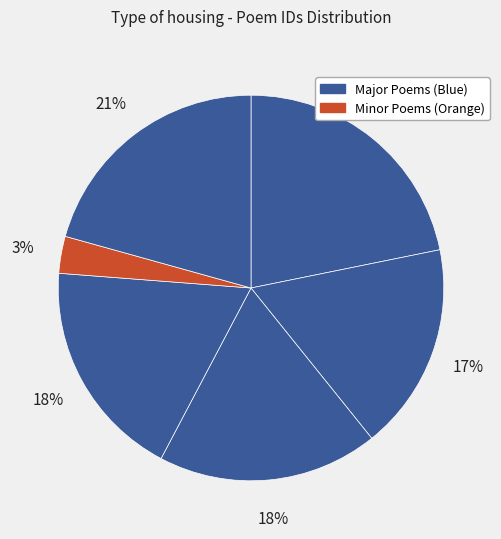

How many segments does this pie chart have?

6